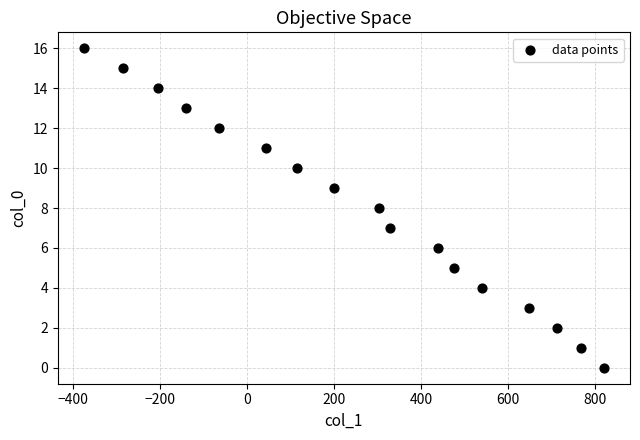

What is the range of Y values (max minus min)?

16